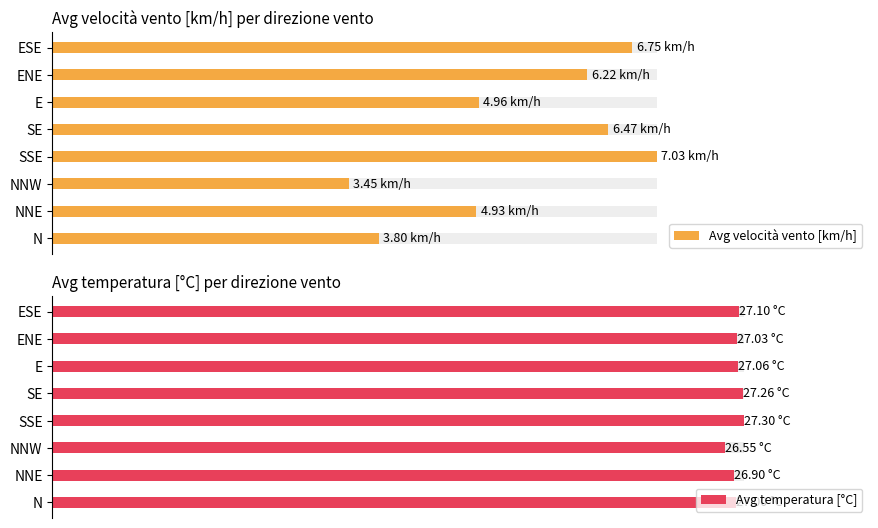

What is the greatest value displayed?

27.3